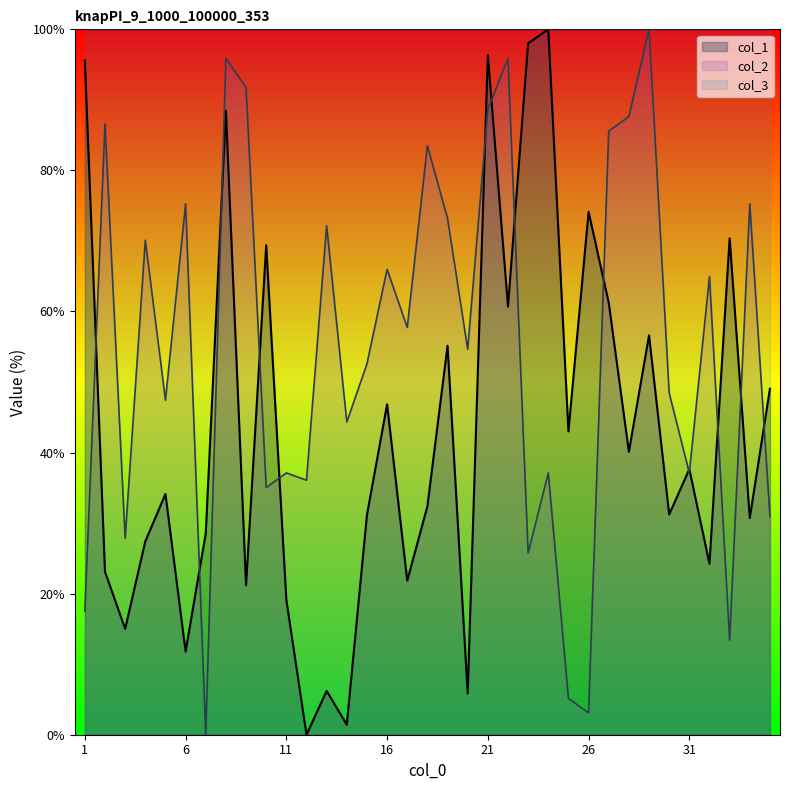

How many times do col_2 and col_1 cross each other?

14